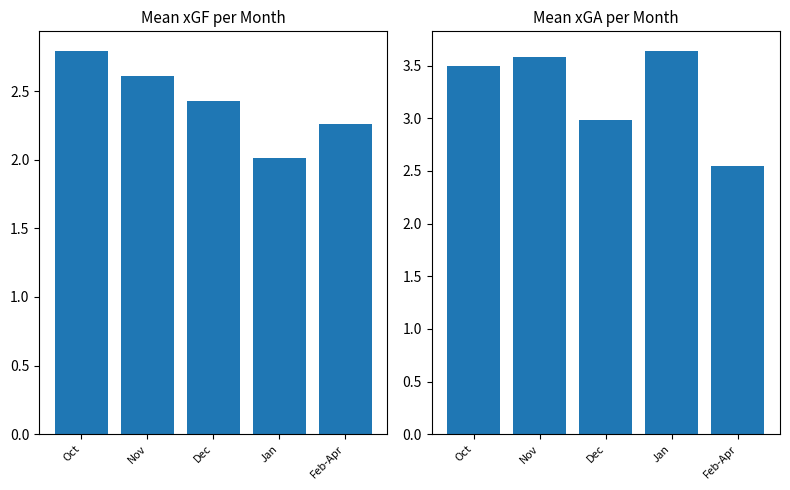

How many groups of bars are there?

5